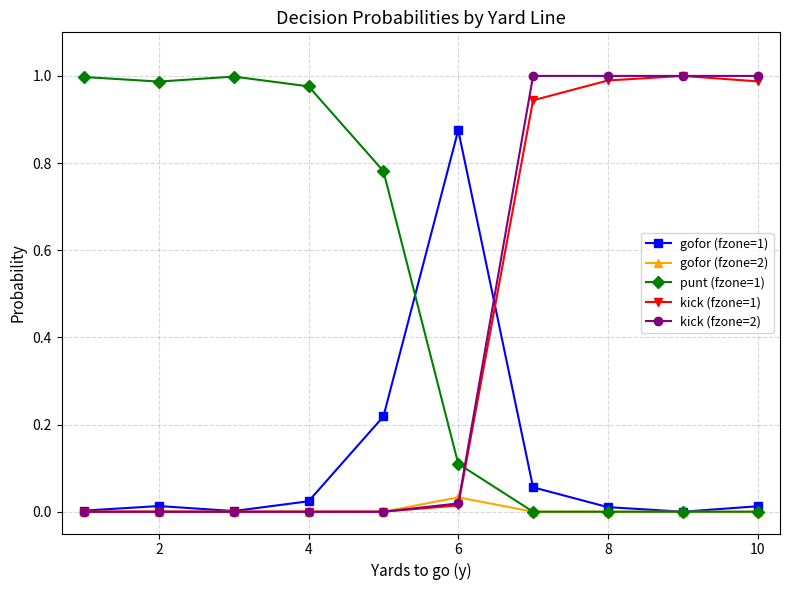

True or false: gofor (fzone=2) has more than 0 points higher than both neighbors.

True